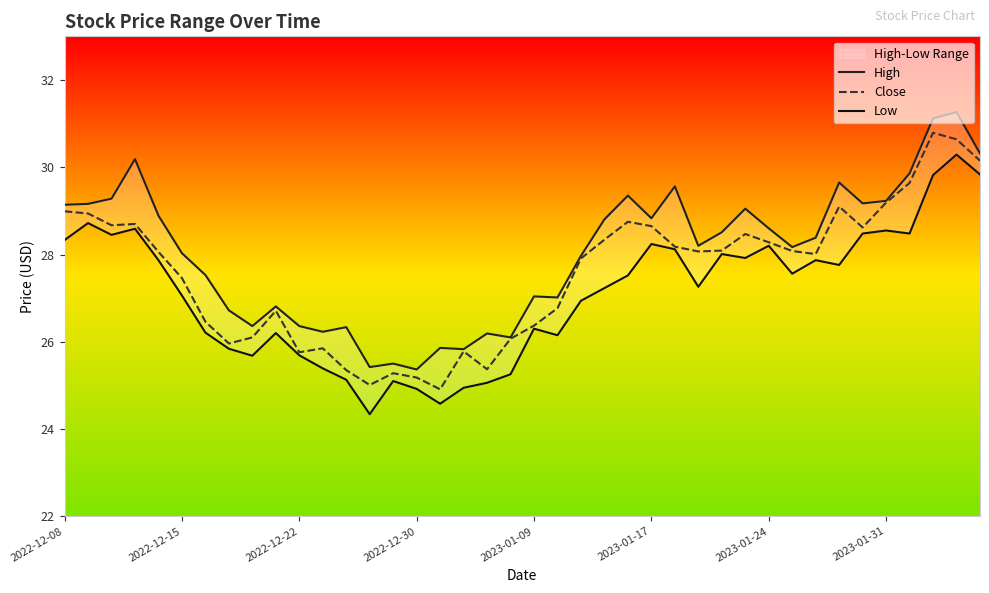

True or false: Close has a value of 24.9 at 16.

True